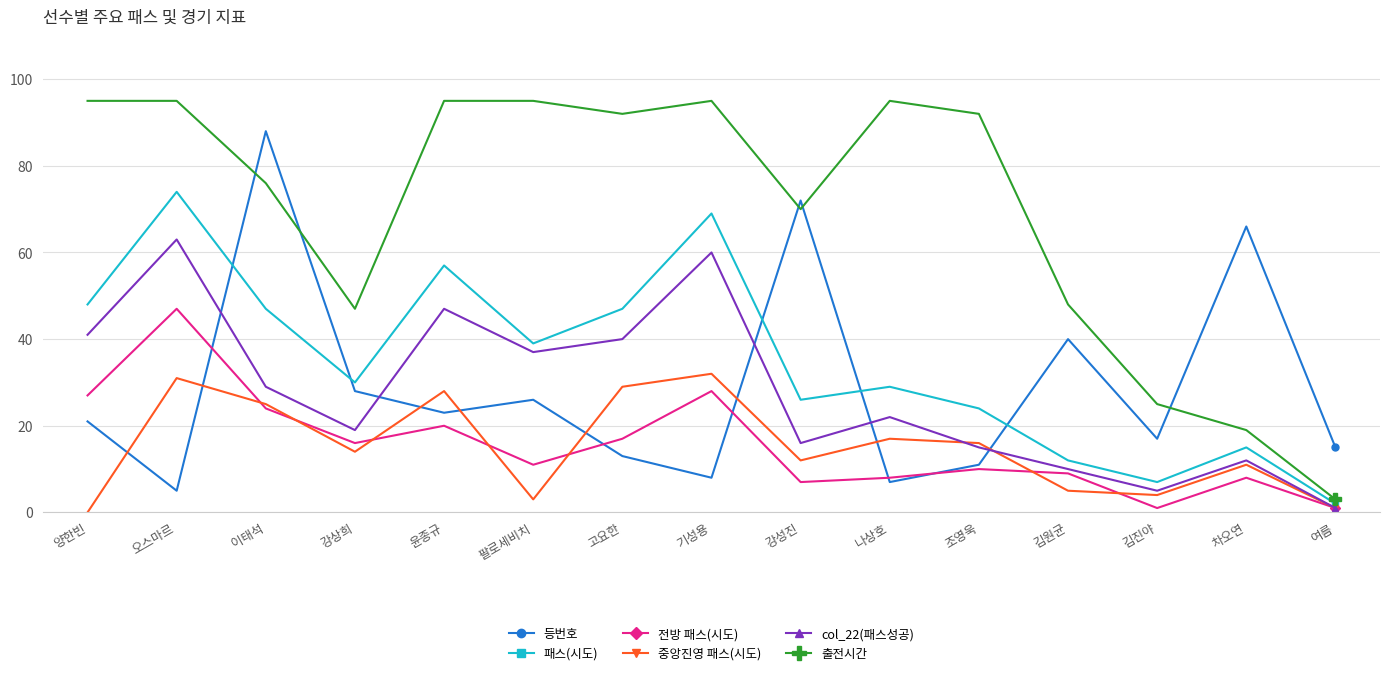

Is the value of 등번호 at 나상호 greater than the value of 전방 패스(시도) at 김원균?

No